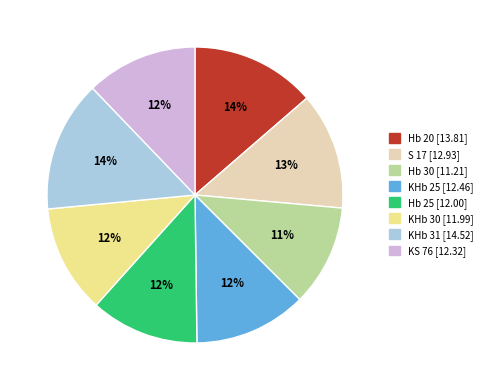

What is the ratio of the value at Hb 25 to the value at S 17?

0.9